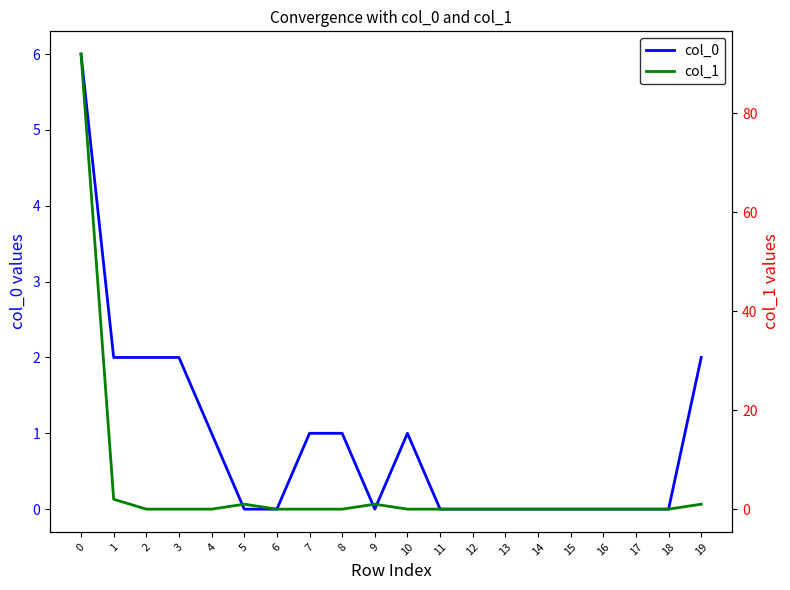

How many lines are shown in the chart?

2